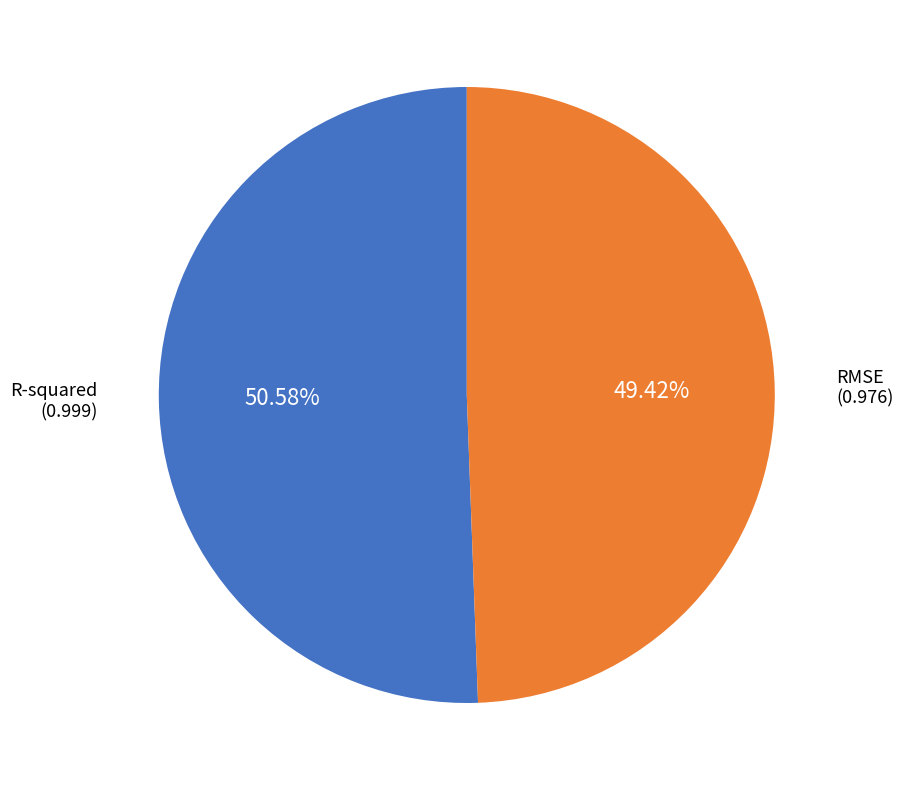

How many segments does this pie chart have?

2